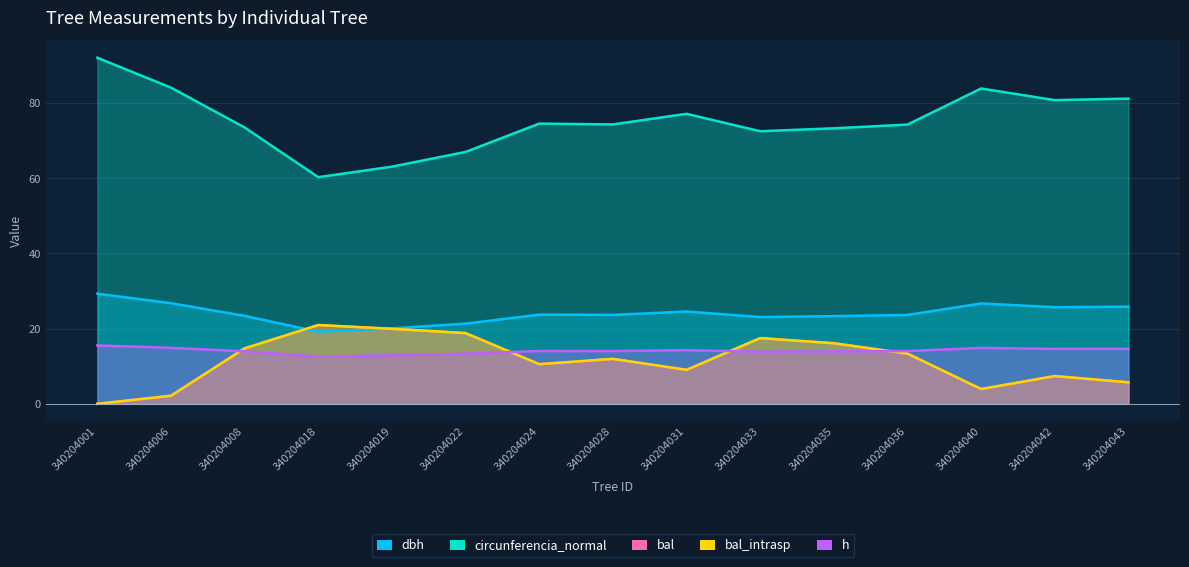

Which series has the largest range (max minus min)?

circunferencia_normal